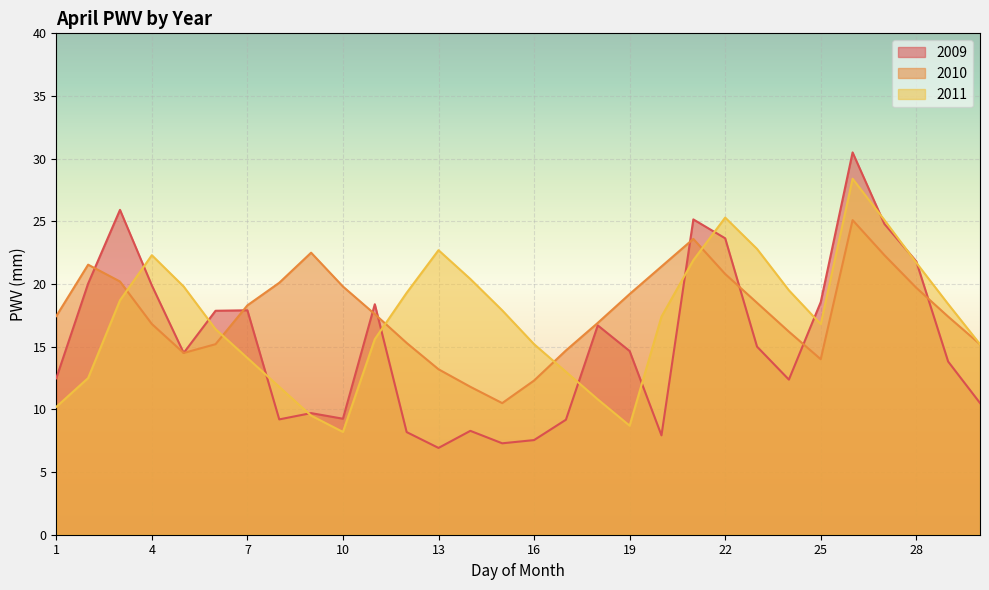

Reading left to right, transcribe all the data shown in this chart.

2009: 1=12.5	2=20.0	3=25.9	4=19.9	5=14.5	6=17.9	7=17.9	8=9.2	9=9.7	10=9.3	11=18.4	12=8.2	13=6.9	14=8.3	15=7.3	16=7.6	17=9.2	18=16.7	19=14.7	20=7.9	21=25.2	22=23.6	23=15.0	24=12.4	25=18.6	26=30.5	27=24.8	28=21.8	29=13.8	30=10.5
2010: 1=17.4	2=21.5	3=20.2	4=16.8	5=14.5	6=15.2	7=18.3	8=20.1	9=22.5	10=19.8	11=17.6	12=15.3	13=13.2	14=11.8	15=10.5	16=12.3	17=14.7	18=16.9	19=19.2	20=21.4	21=23.6	22=20.8	23=18.5	24=16.2	25=14.0	26=25.1	27=22.3	28=19.7	29=17.4	30=15.2
2011: 1=10.2	2=12.5	3=18.7	4=22.3	5=19.8	6=16.4	7=14.1	8=11.8	9=9.5	10=8.2	11=15.6	12=19.3	13=22.7	14=20.4	15=17.9	16=15.2	17=13.0	18=10.8	19=8.7	20=17.4	21=21.9	22=25.3	23=22.8	24=19.5	25=16.8	26=28.4	27=25.1	28=21.7	29=18.4	30=15.2